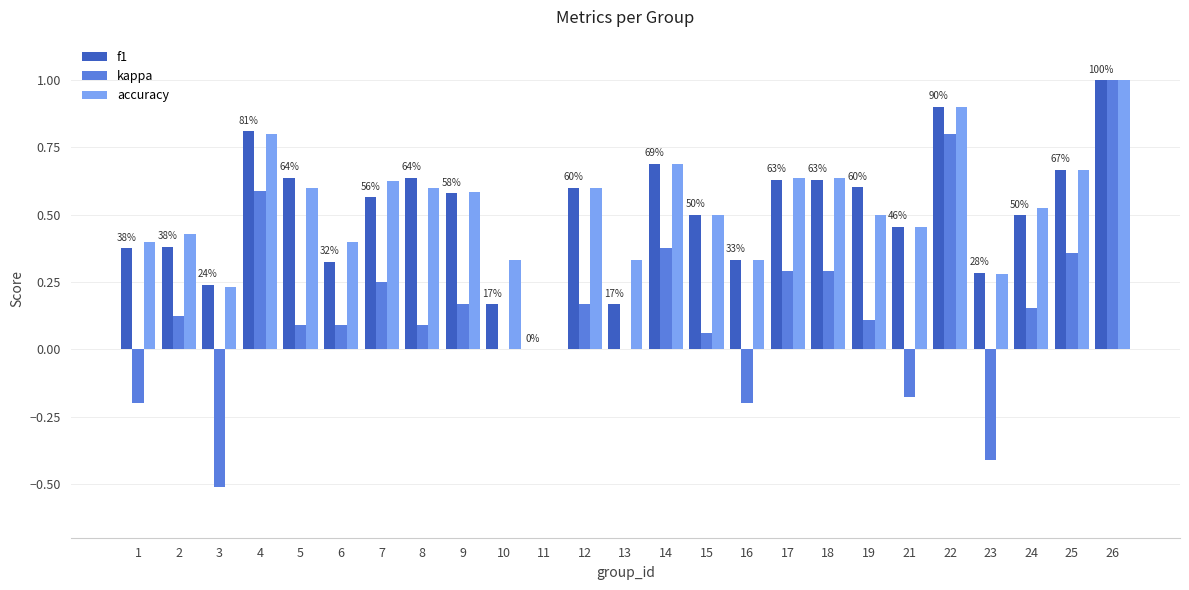

Are the bars grouped side by side (vs. stacked)?

Yes